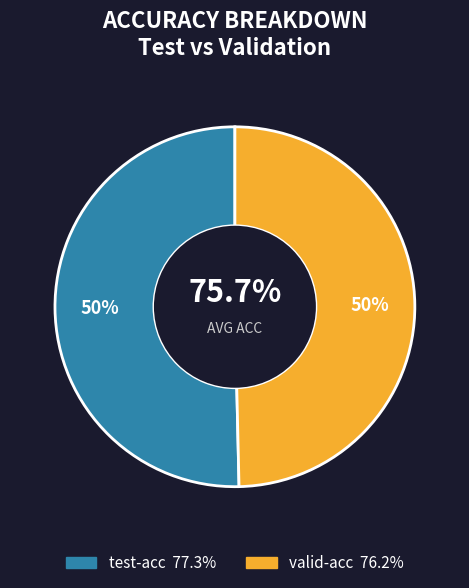

Combined, do valid-acc and test-acc account for over 50%?

Yes